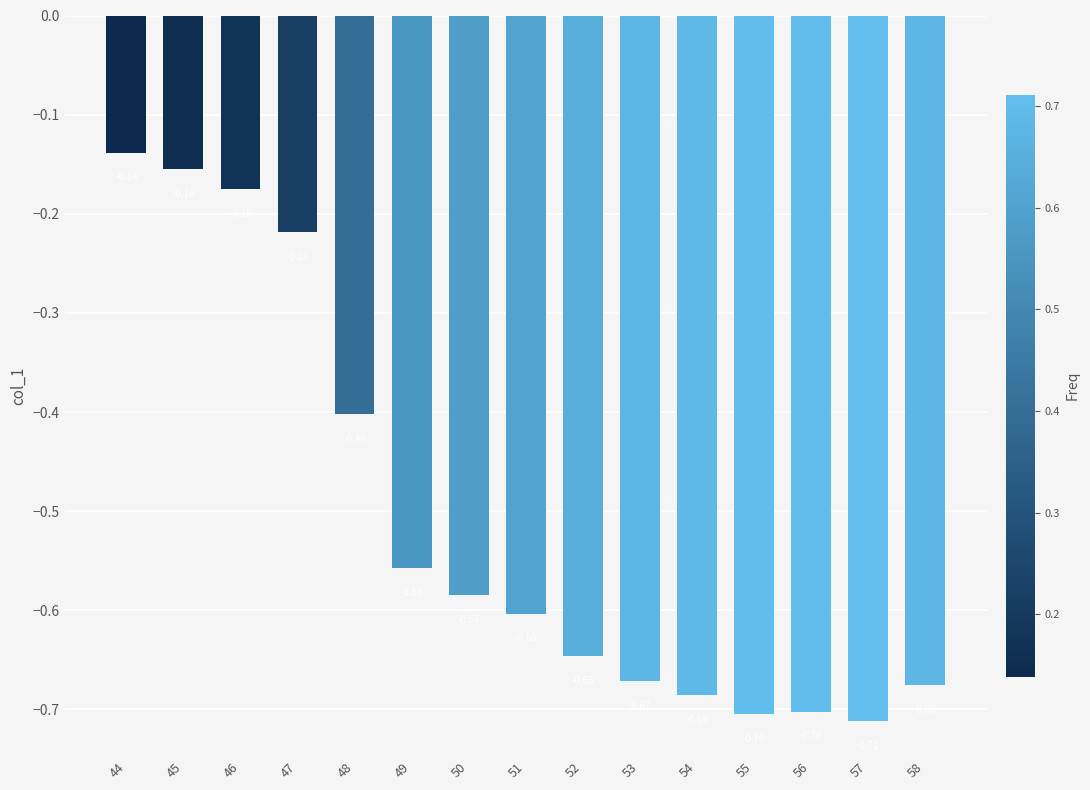

Count the number of categories in the chart.

15